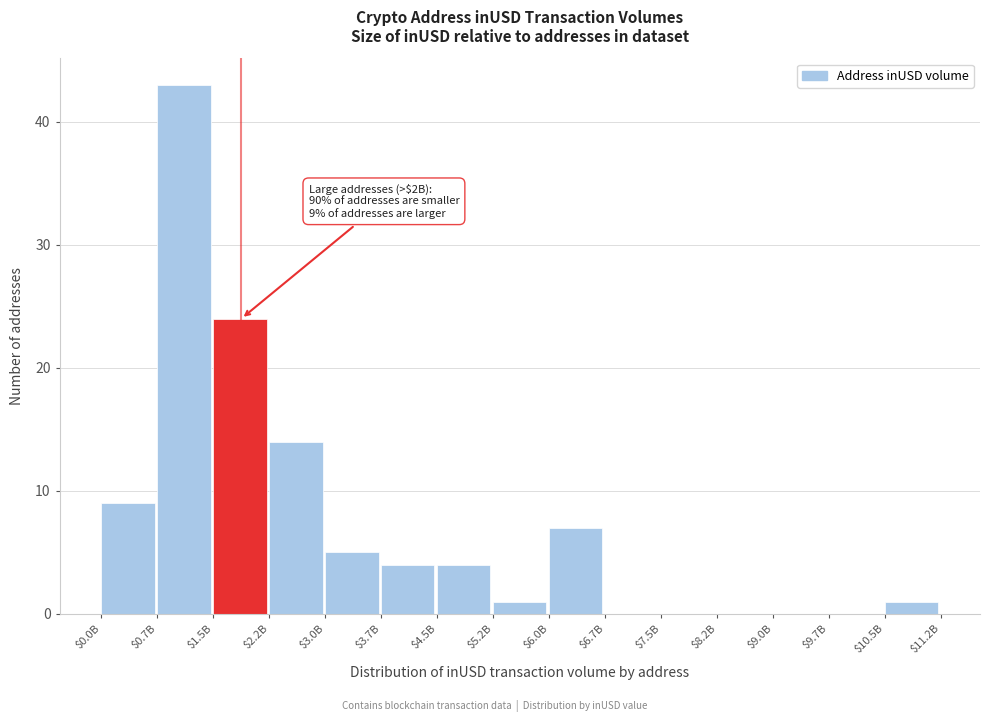

Where is the data nearest to the value 21?

$1.5B